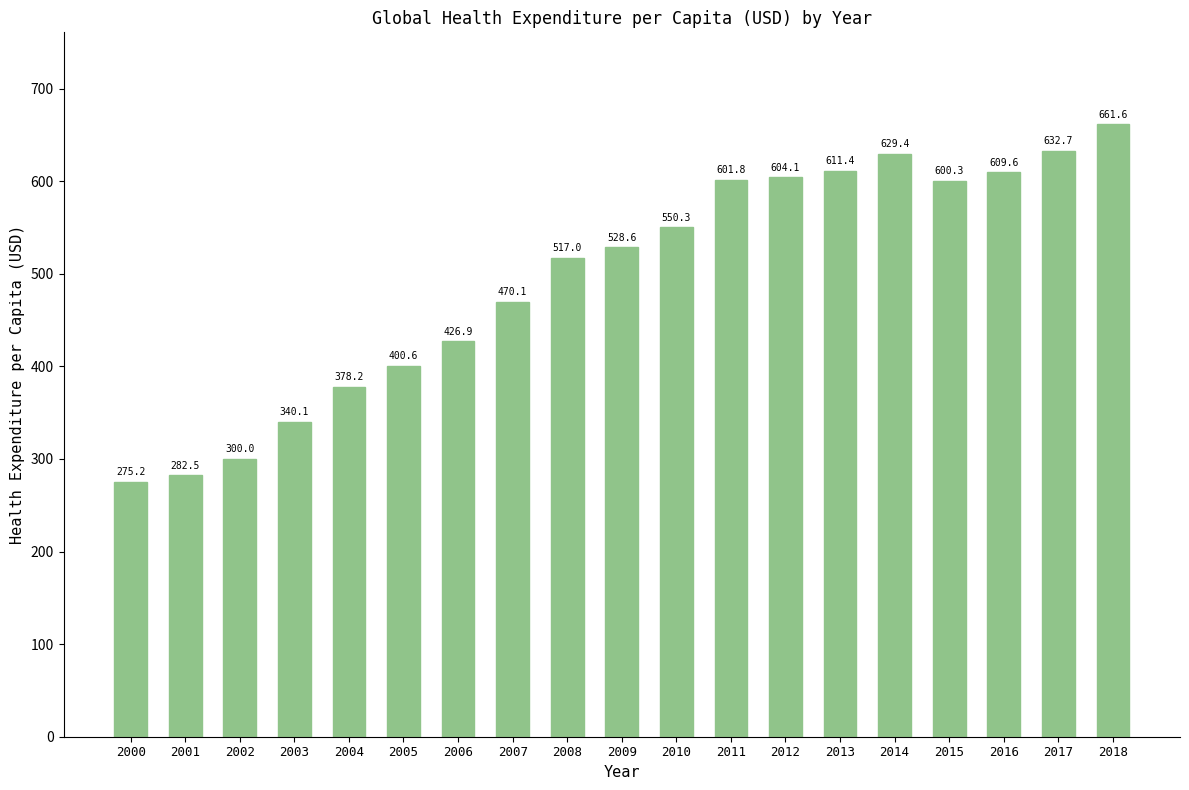

The value at 2001 is 488.4. True or false?

False